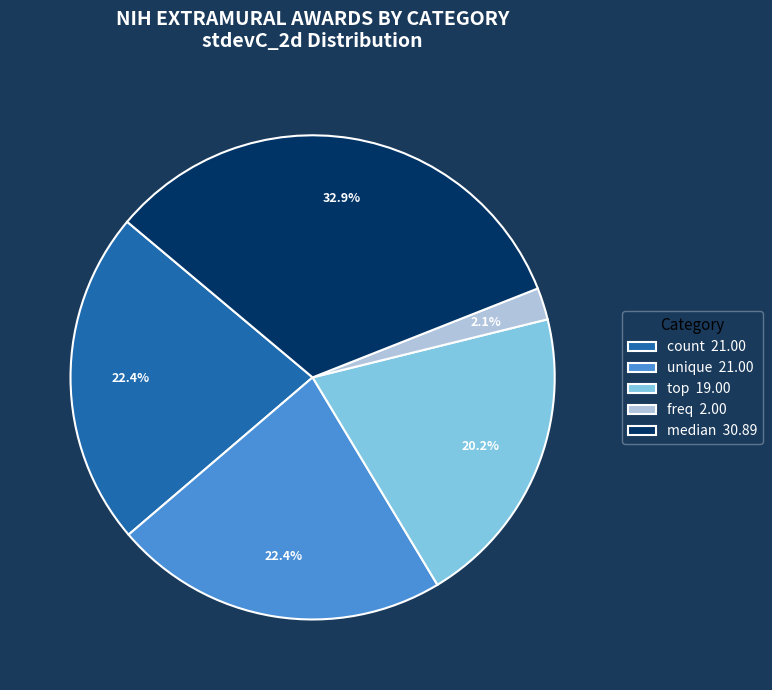

To the nearest percent, what is the difference between the largest and smallest slice percentages?

31%